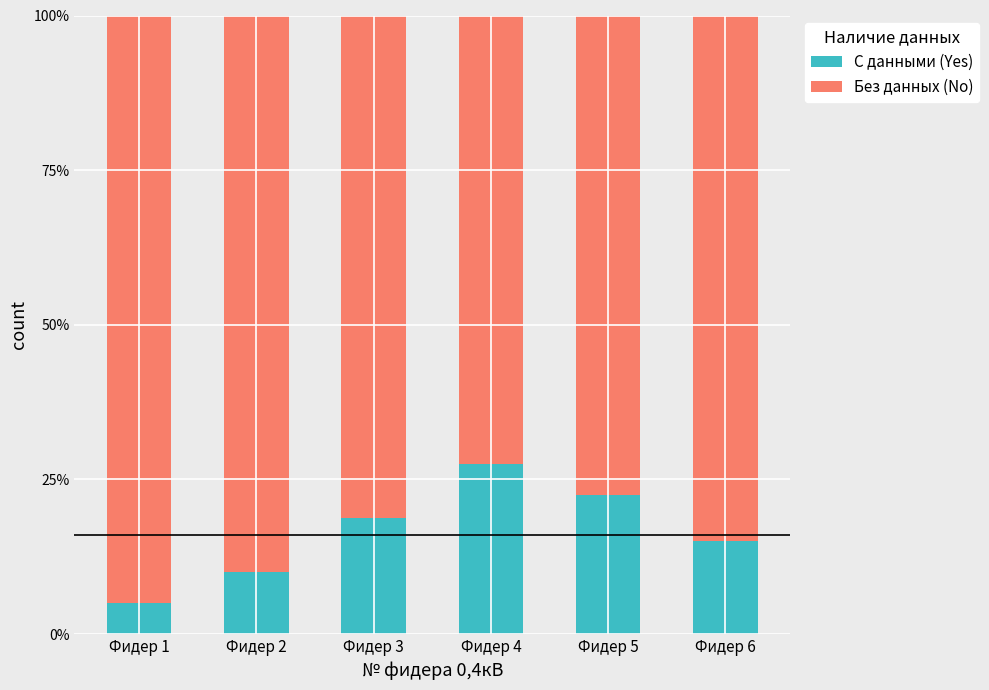

Which series changed the most between Фидер 4 and Фидер 5?

Без данных (No)